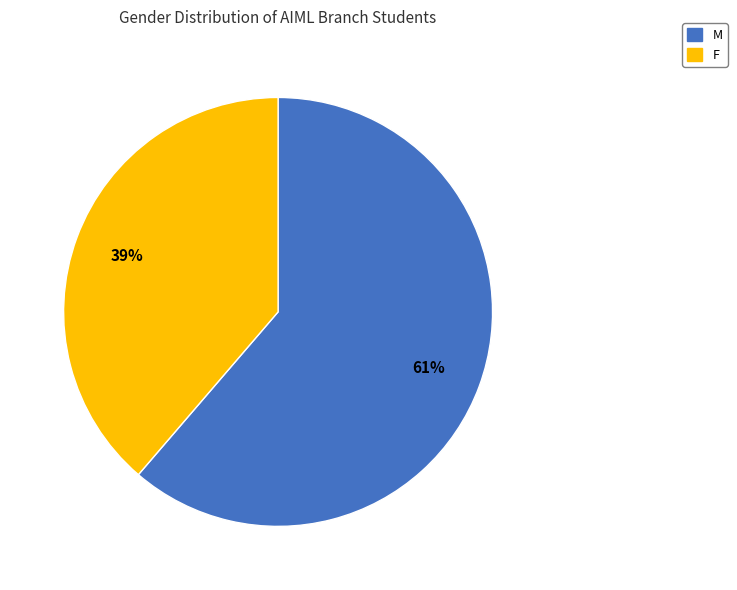

To the nearest percent, what portion does F represent?

39%